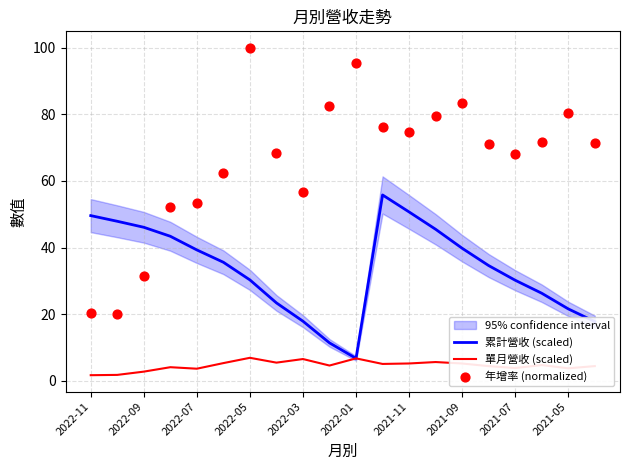

Which series has the largest Y range (max minus min)?

年增率 (normalized)